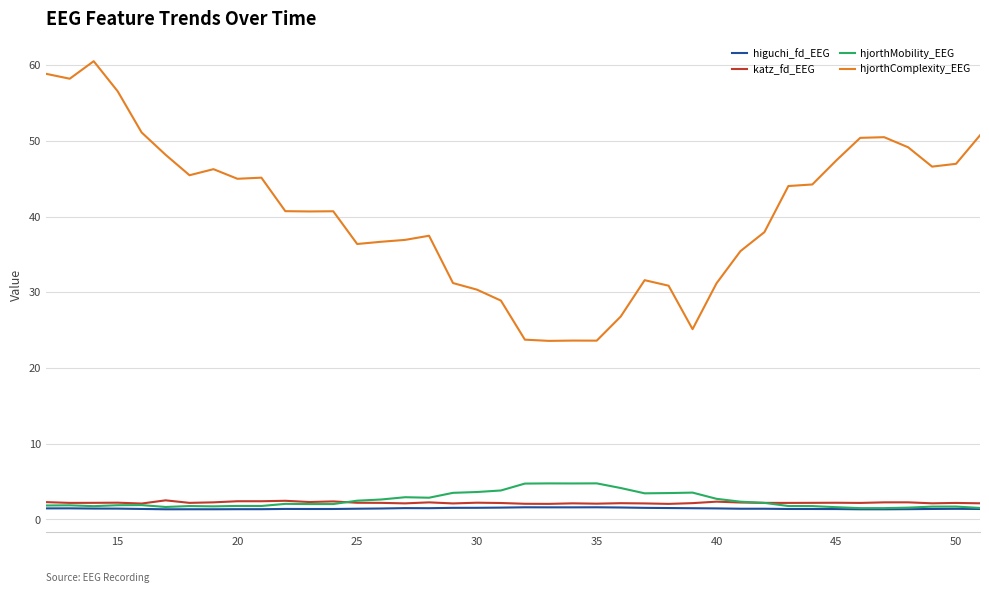

Which series has the largest total across all categories?

hjorthComplexity_EEG